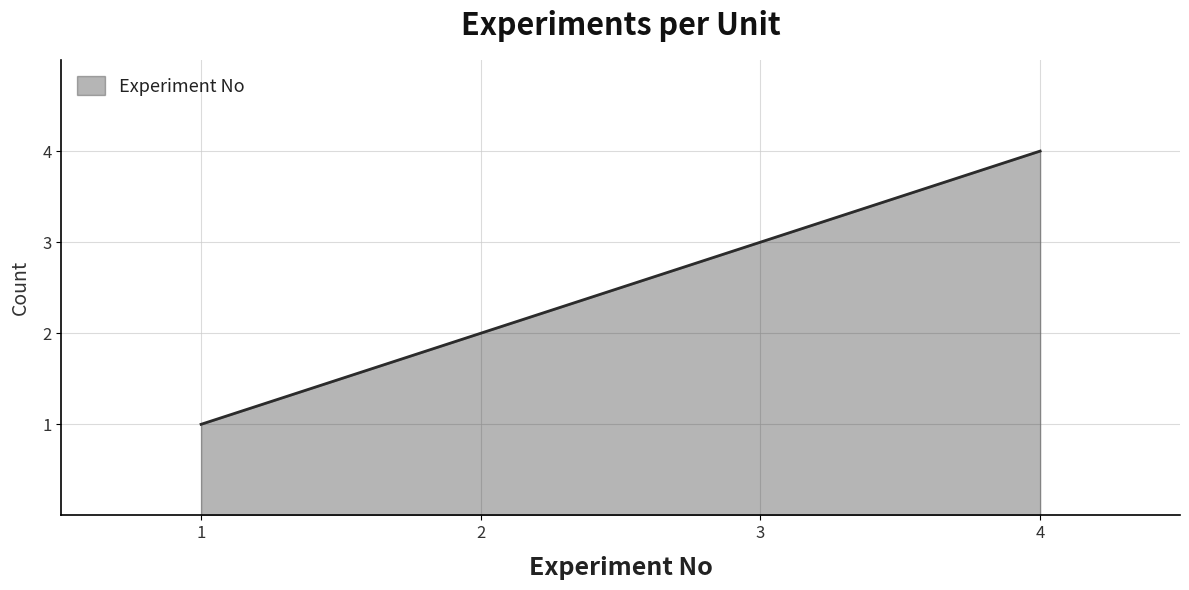

Approximately how many times larger is the value at 4 compared to 3?

1.3